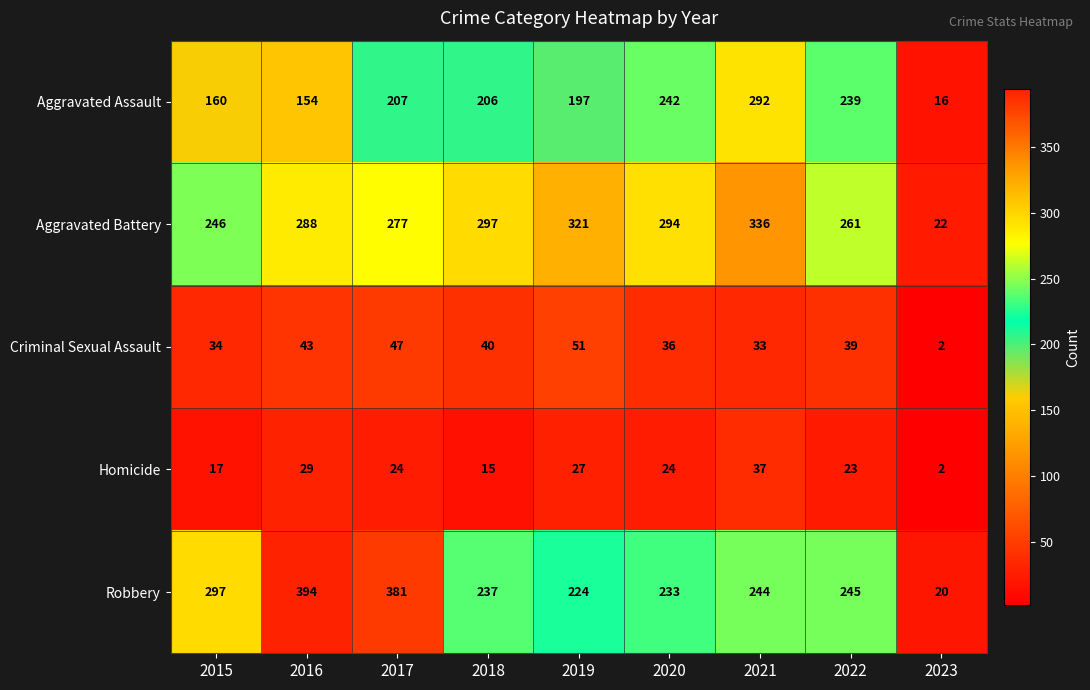

True or false: Homicide has a value of 11 at 2022.

False